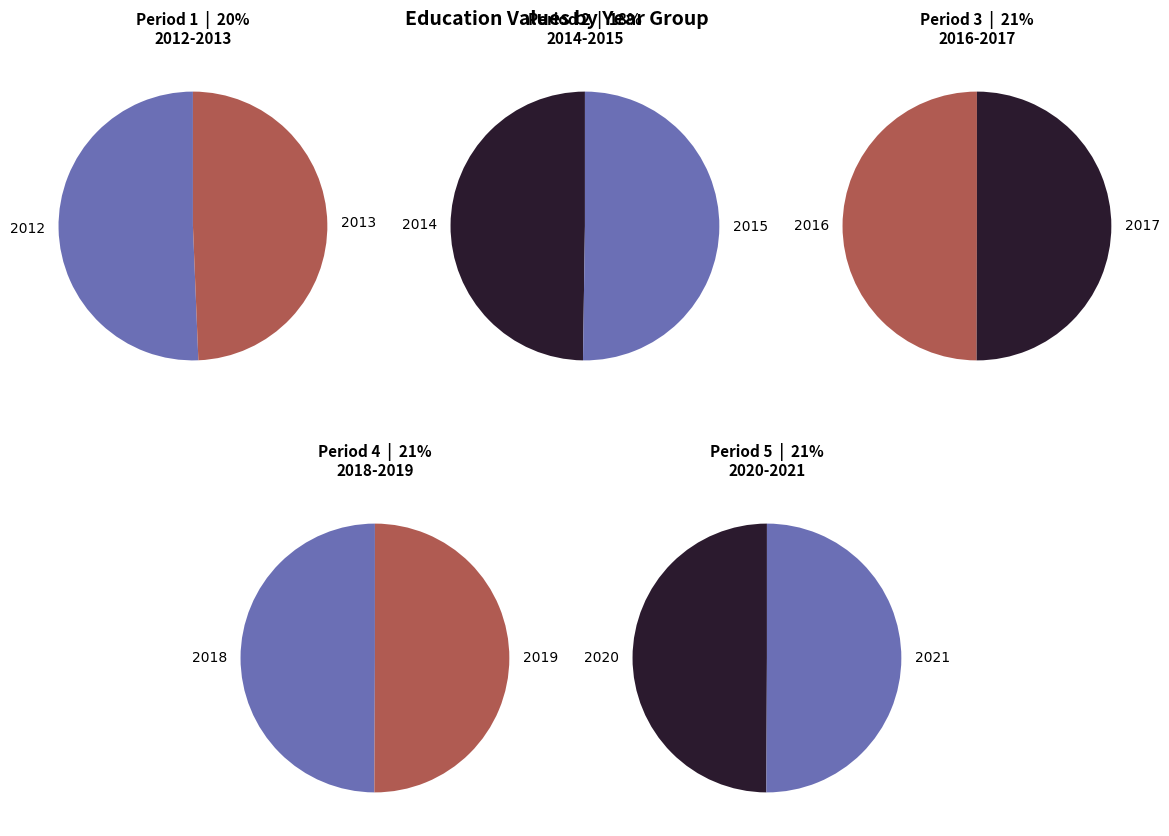

Which has a higher value, 2012 or 2016?

2016